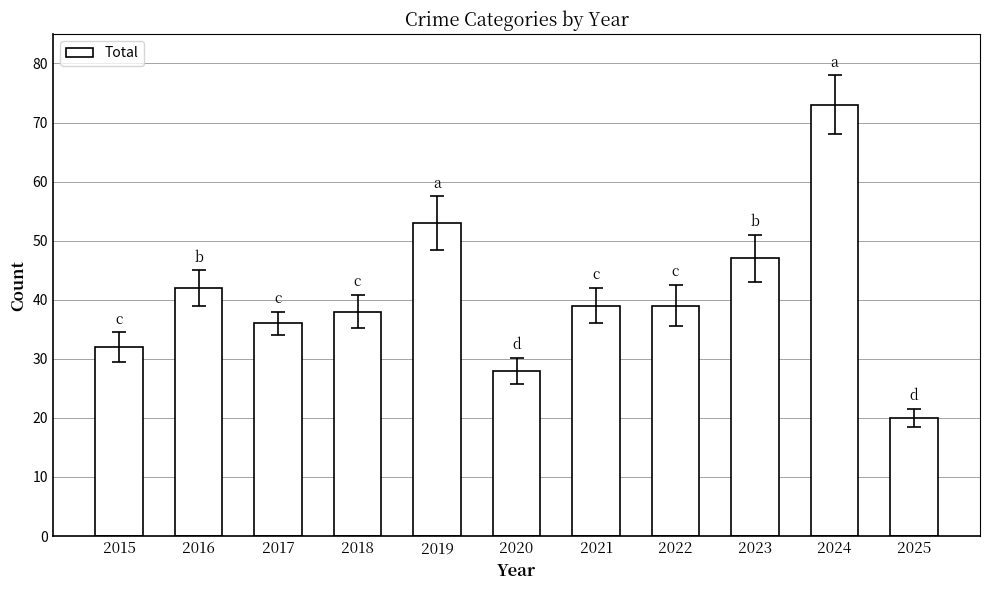

What is the sum of the values at 2023 and 2019?

100